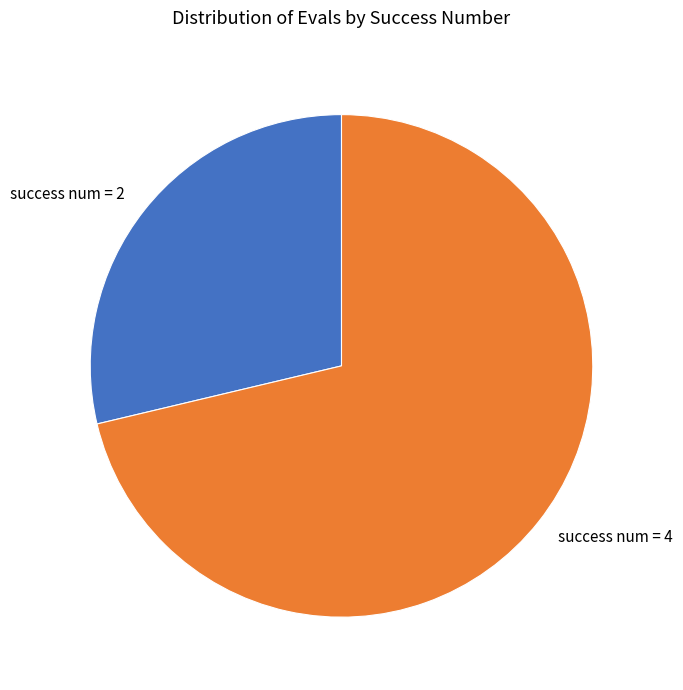

How many slices are in this pie chart?

2